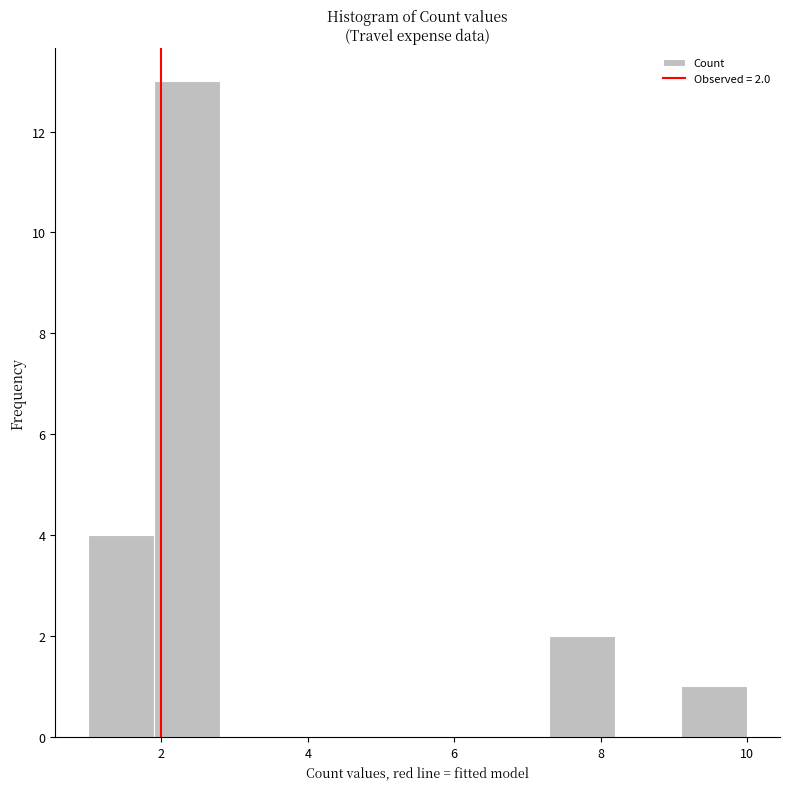

Which range on the x-axis has the tallest bar?

1.9 to 2.8